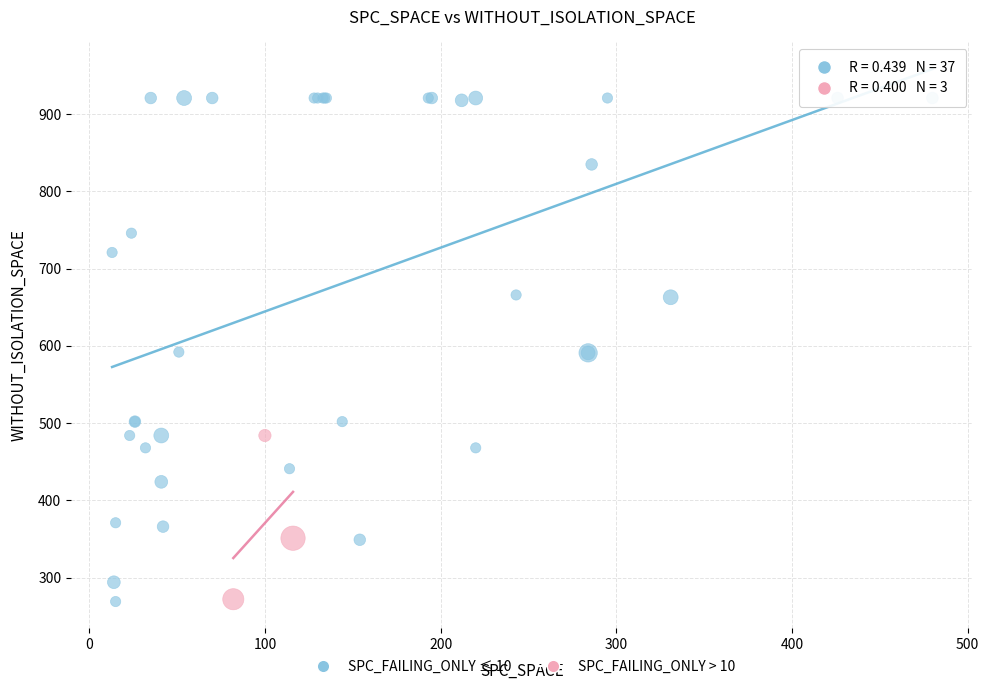

Which series reaches the maximum Y coordinate?

SPC_FAILING_ONLY ≤ 10